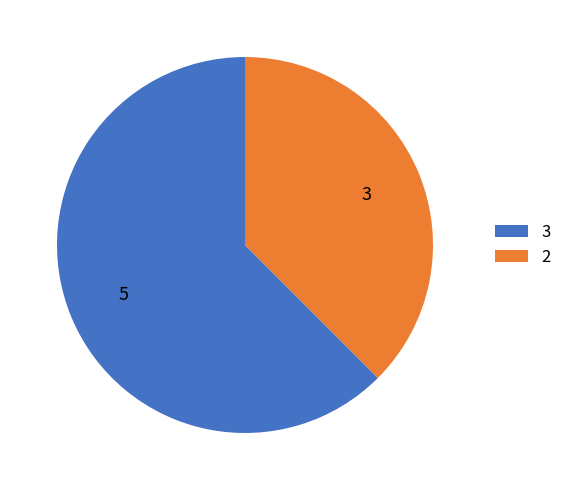

The 3 slice represents 77% of the pie. True or false?

False